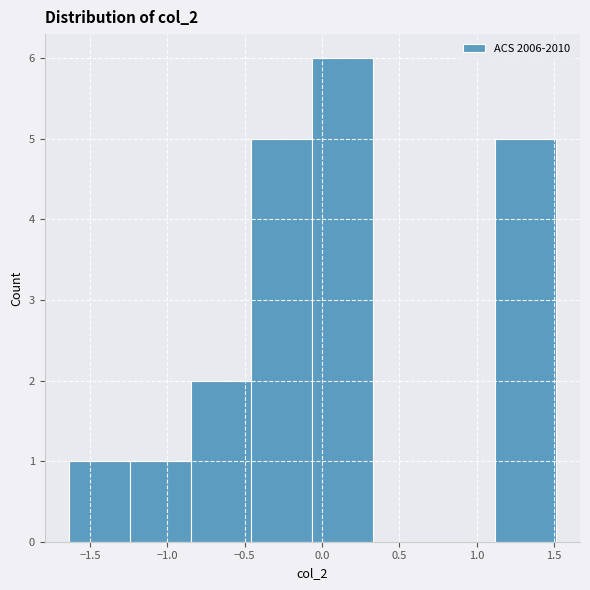

Reading left to right, transcribe this chart: for each bar, give the range it covers on the x-axis and its height. Neither the bar edges nor the heights are printed on the chart, so give them approximately, as read against the axes.

-1.65 to -1.25: 1
-1.25 to -0.85: 1
-0.85 to -0.45: 2
-0.45 to -0.05: 5
-0.05 to 0.35: 6
0.35 to 0.70: 0
0.70 to 1.10: 0
1.10 to 1.50: 5